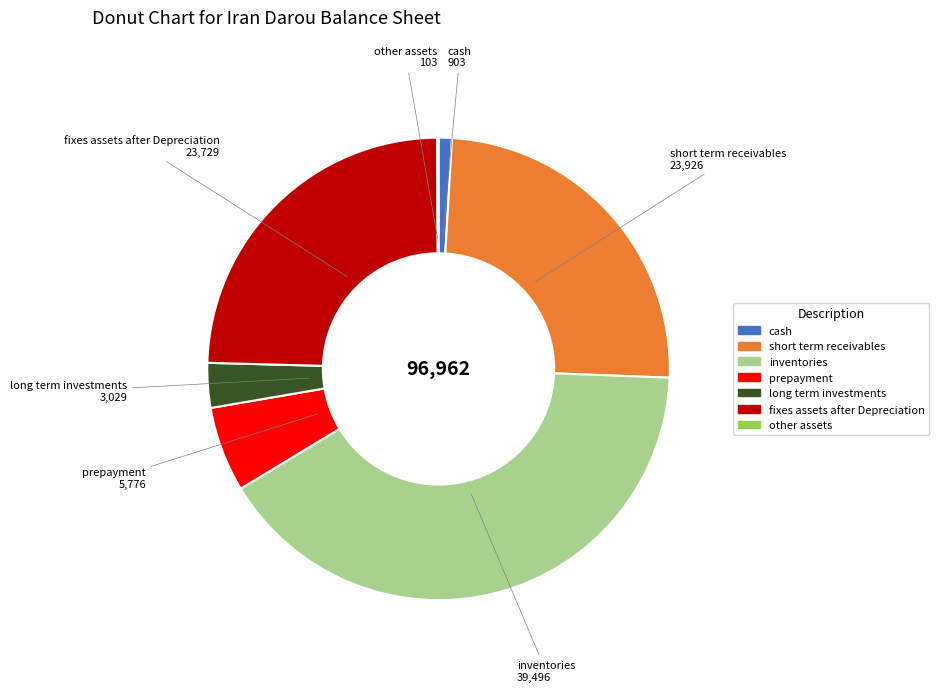

Is there any slice that represents more than half of the pie?

No